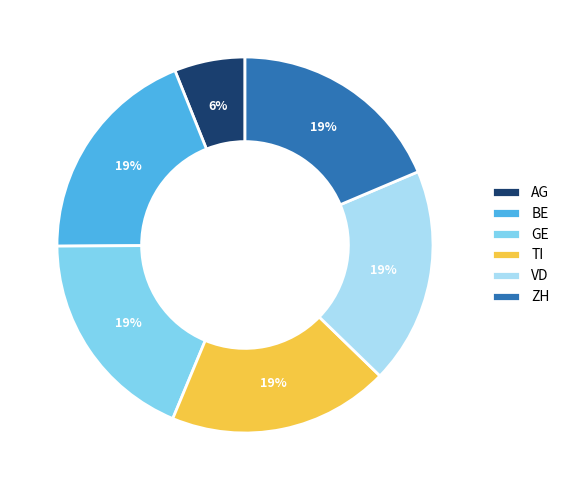

Does any single category account for the majority?

No